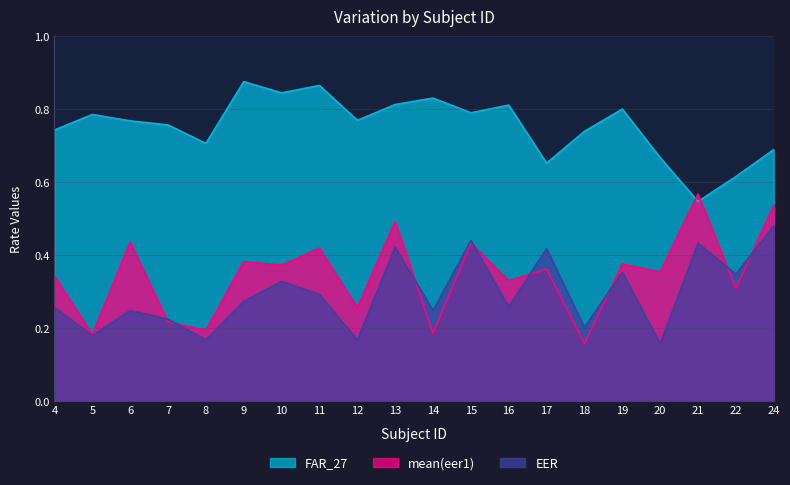

Which series changed the most between 8 and 16?

mean(eer1)